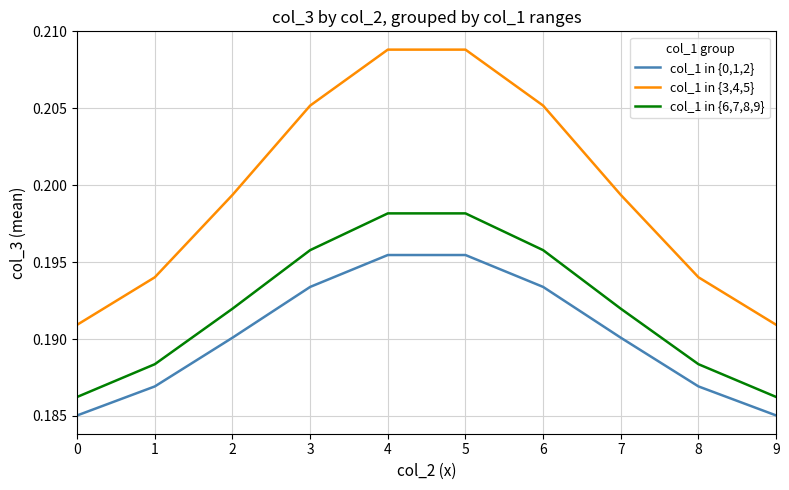

Does the chart display data point markers on the line(s)?

No